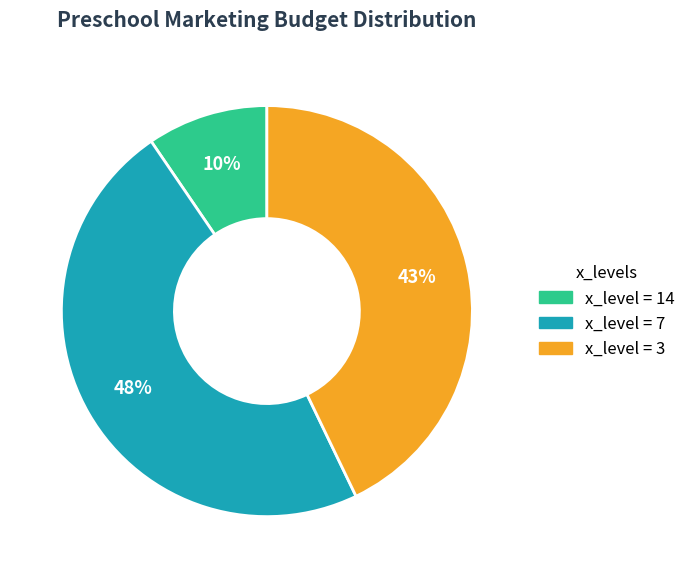

Is there any slice that represents more than half of the pie?

No